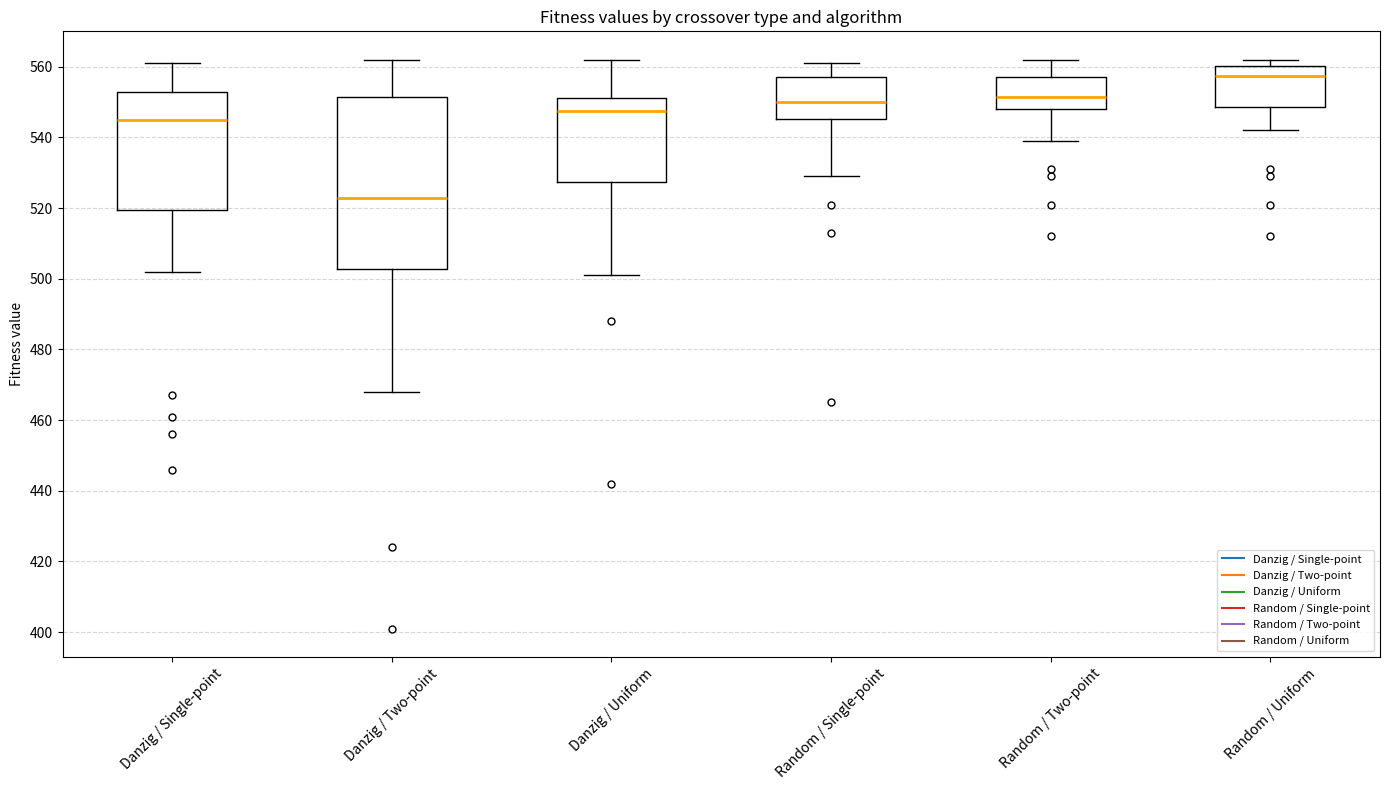

Where is the upper edge of the box for Danzig / Single-point on the y-axis? The values are not printed on the chart, so give them approximately, as read against the axis.

552